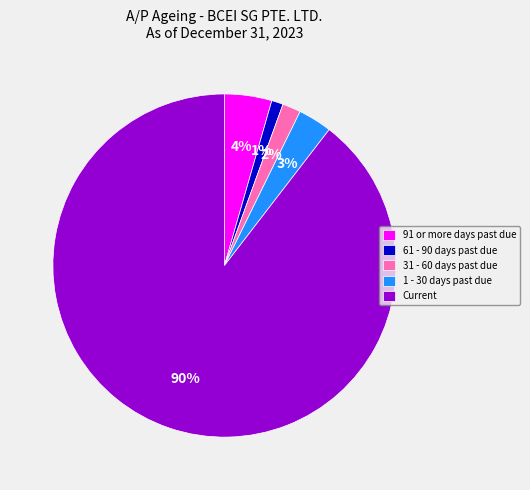

To the nearest percent, what is the combined percentage of Current and 91 or more days past due?

94%